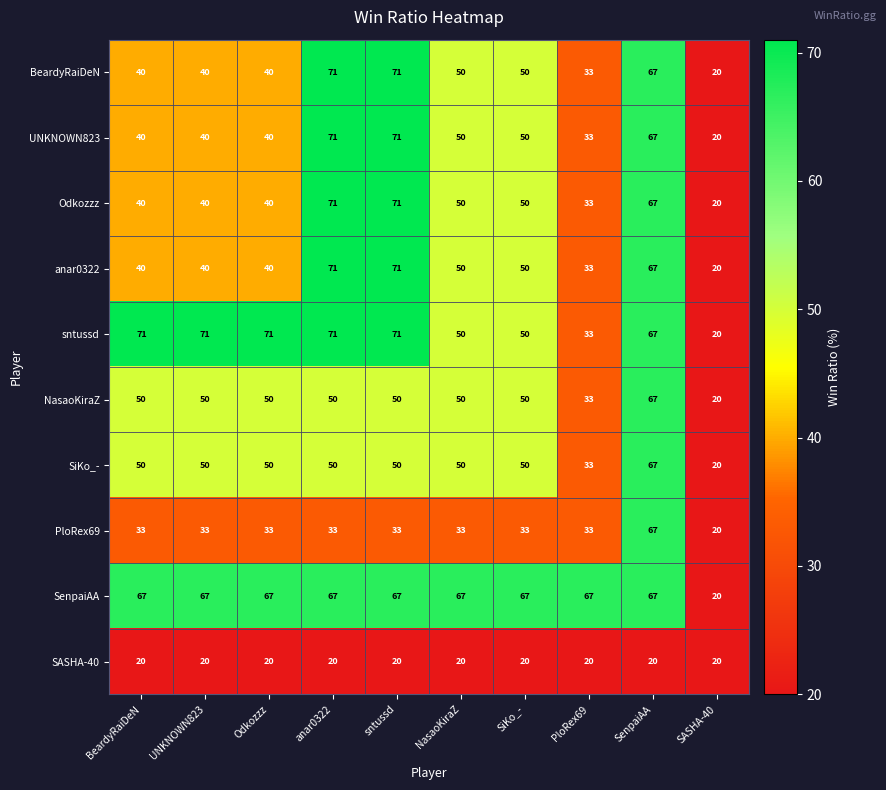

What is the spread (max minus min) of values at anar0322?

51